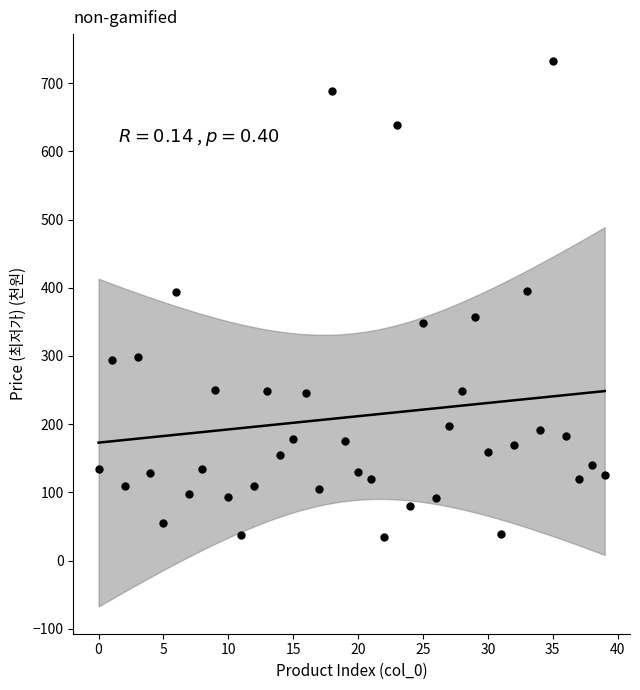

What is the range of Y values (max minus min)?

697.1